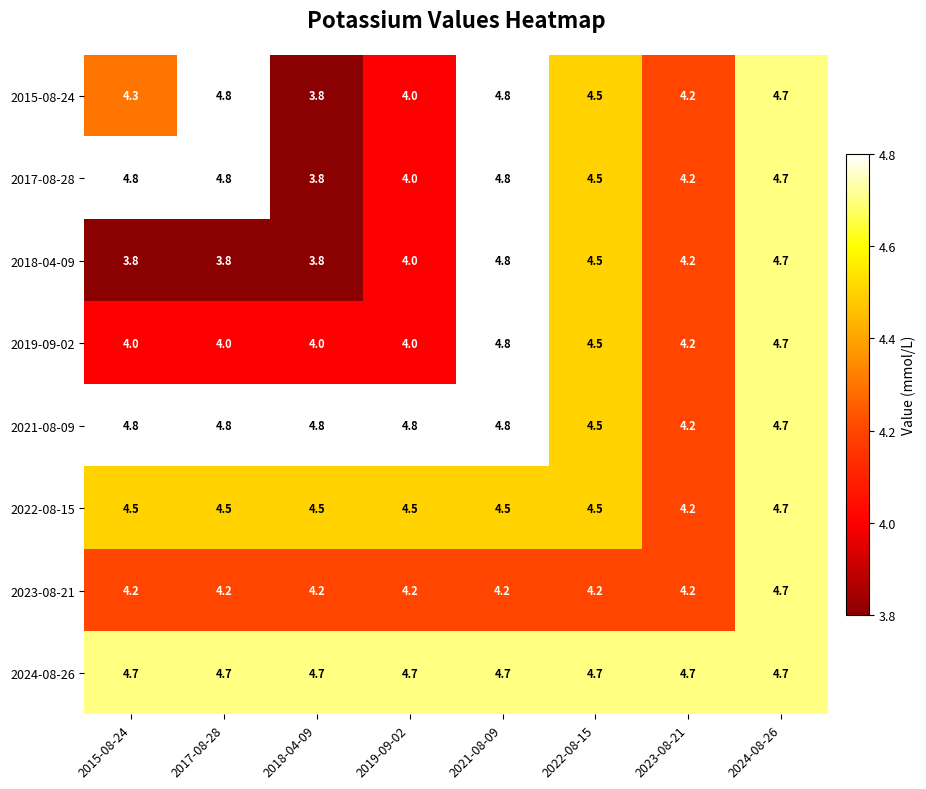

Which series has the largest total across all categories?

2024-08-26